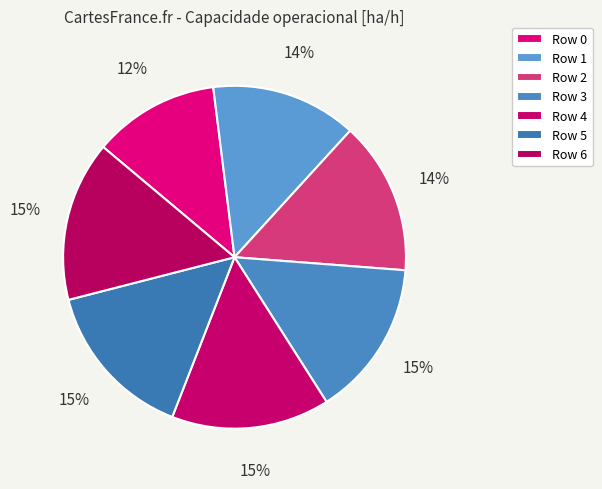

Rank the categories by value from highest to lowest.

6, 5, 4, 3, 2, 1, 0